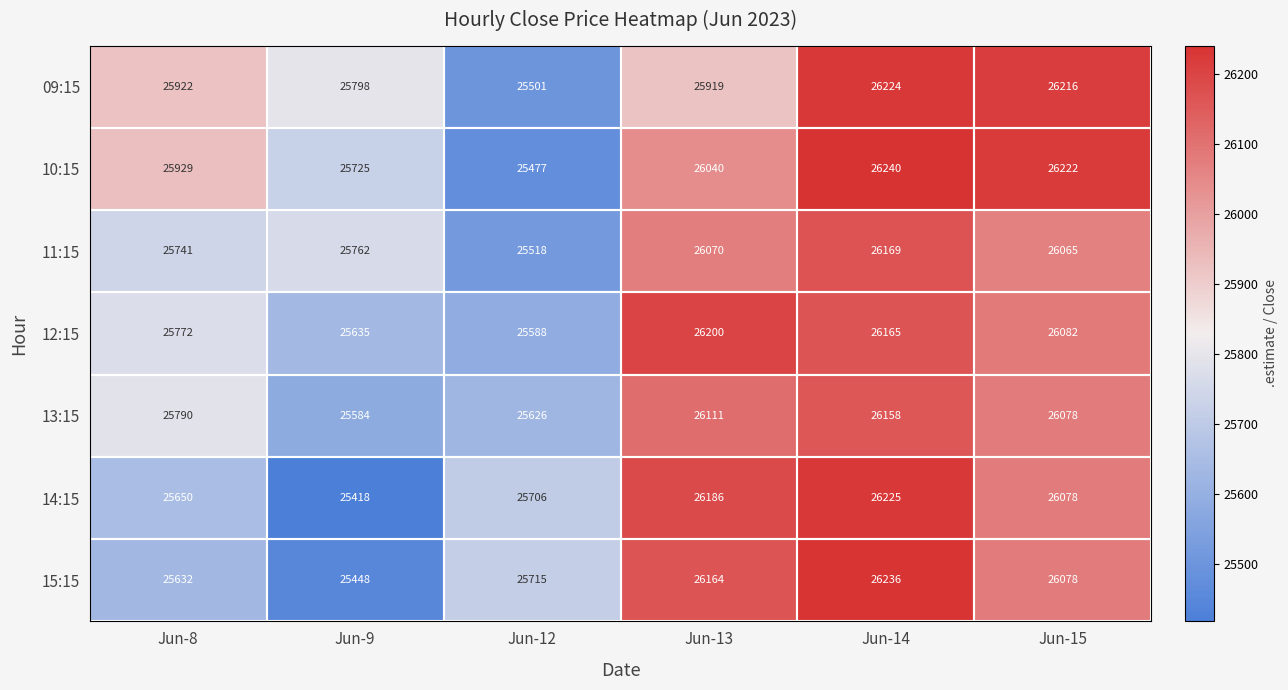

Where does the 14:15 series first go above 26078?

Jun-13